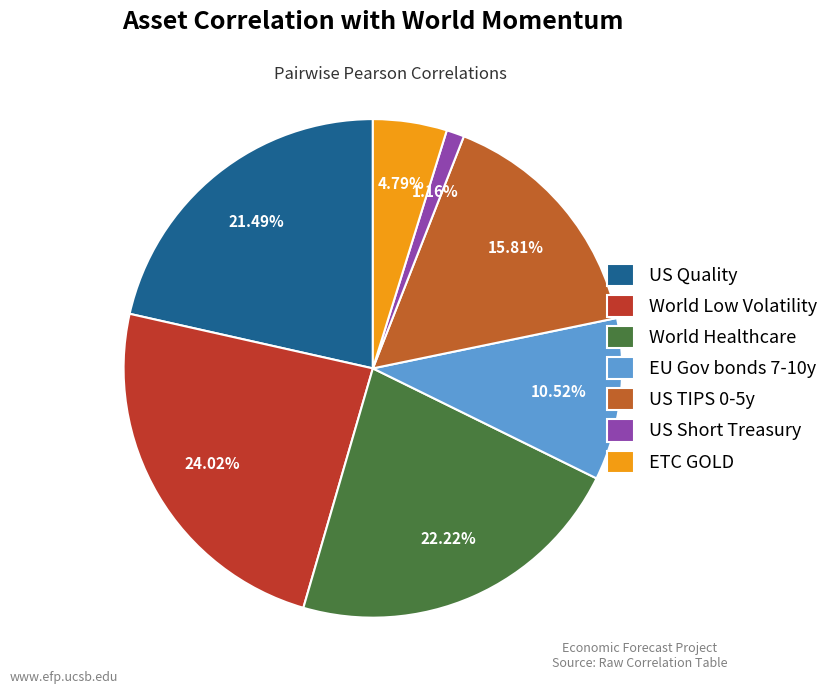

What percentage is NOT represented by EU Gov bonds 7-10y?

89.5%